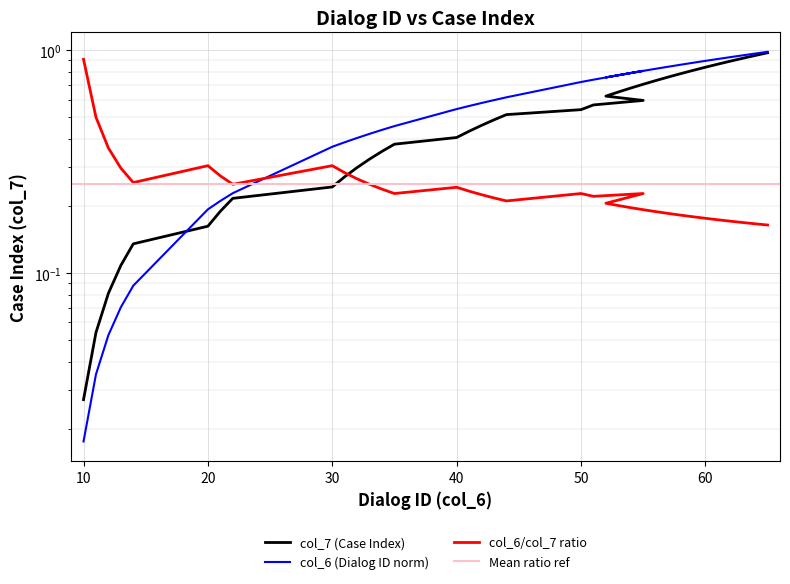

True or false: col_6 and col_7 intersect in this chart.

True